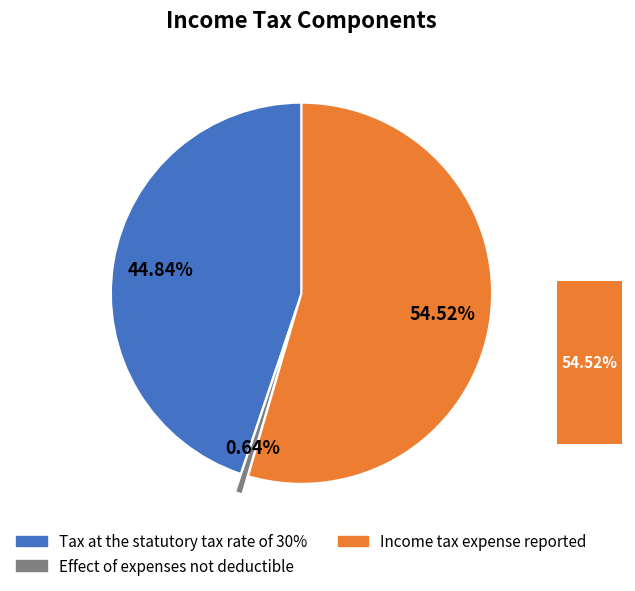

Does Tax at the statutory tax rate of 30% represent more than half of the total?

No